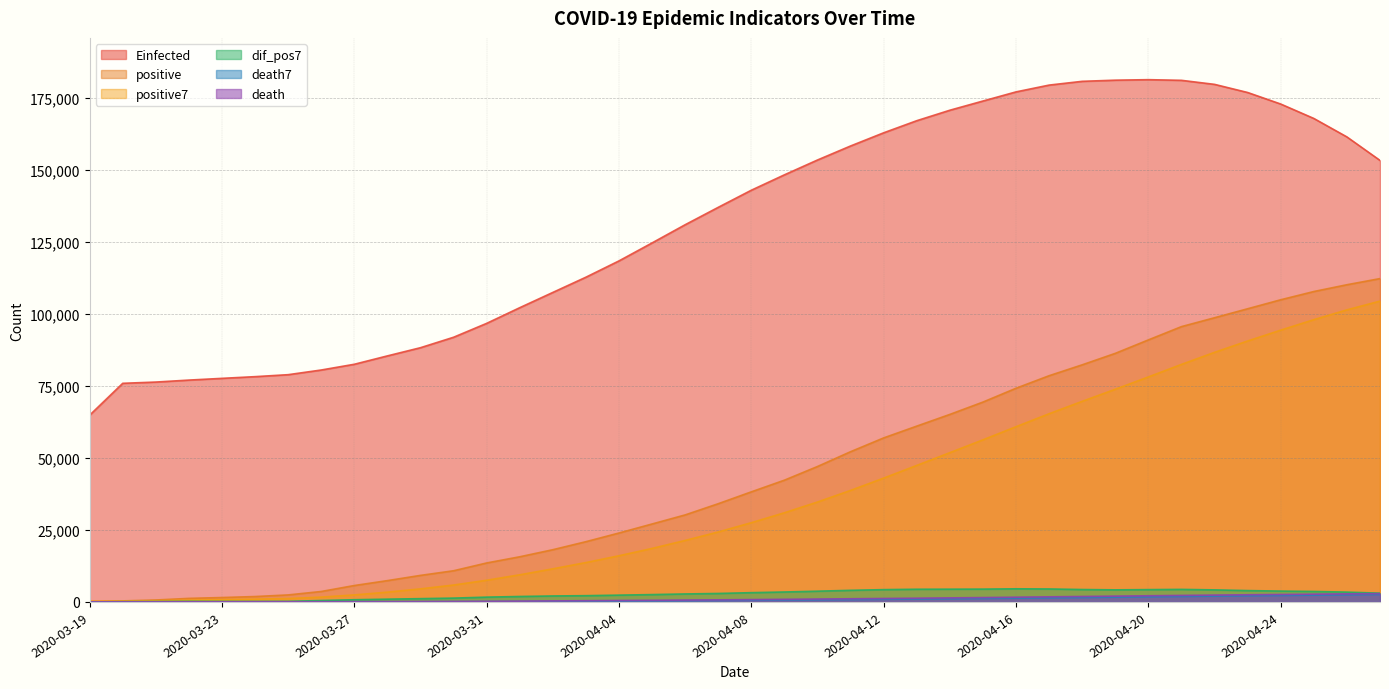

Reading left to right, extract all data points from this chart.

positive: 2020-03-19=192.0	2020-03-20=359.0	2020-03-21=670.0	2020-03-22=1236.0	2020-03-23=1529.0	2020-03-24=1872.0	2020-03-25=2433.0	2020-03-26=3629.0	2020-03-27=5698.0	2020-03-28=7402.0	2020-03-29=9217.0	2020-03-30=10827.0	2020-03-31=13531.0	2020-04-01=15679.0	2020-04-02=18135.0	2020-04-03=20921.0	2020-04-04=23934.0	2020-04-05=27069.0	2020-04-06=30217.0	2020-04-07=34109.0	2020-04-08=38226.0	2020-04-09=42282.0	2020-04-10=47029.0	2020-04-11=52167.0	2020-04-12=56956.0	2020-04-13=61049.0	2020-04-14=65111.0	2020-04-15=69392.0	2020-04-16=74193.0	2020-04-17=78546.0	2020-04-18=82329.0	2020-04-19=86306.0	2020-04-20=90980.0	2020-04-21=95591.0	2020-04-22=98674.0	2020-04-23=101790.0	2020-04-24=104912.0	2020-04-25=107773.0	2020-04-26=110130.0	2020-04-27=112261.0
death: 2020-03-19=3.0	2020-03-20=4.0	2020-03-21=9.0	2020-03-22=30.0	2020-03-23=37.0	2020-03-24=44.0	2020-03-25=59.0	2020-03-26=75.0	2020-03-27=92.0	2020-03-28=108.0	2020-03-29=131.0	2020-03-30=168.0	2020-03-31=214.0	2020-04-01=277.0	2020-04-02=356.0	2020-04-03=425.0	2020-04-04=501.0	2020-04-05=574.0	2020-04-06=649.0	2020-04-07=725.0	2020-04-08=812.0	2020-04-09=908.0	2020-04-10=1006.0	2020-04-11=1101.0	2020-04-12=1198.0	2020-04-13=1296.0	2020-04-14=1403.0	2020-04-15=1518.0	2020-04-16=1643.0	2020-04-17=1769.0	2020-04-18=1890.0	2020-04-19=2017.0	2020-04-20=2140.0	2020-04-21=2259.0	2020-04-22=2376.0	2020-04-23=2491.0	2020-04-24=2600.0	2020-04-25=2706.0	2020-04-26=2805.0	2020-04-27=2900.0
positive7: 2020-03-19=192.0	2020-03-20=275.5	2020-03-21=407.0	2020-03-22=614.2	2020-03-23=797.2	2020-03-24=976.3	2020-03-25=1184.4	2020-03-26=1675.4	2020-03-27=2438.1	2020-03-28=3399.9	2020-03-29=4540.0	2020-03-30=5868.3	2020-03-31=7533.9	2020-04-01=9426.1	2020-04-02=11498.4	2020-04-03=13673.1	2020-04-04=16034.9	2020-04-05=18585.1	2020-04-06=21355.1	2020-04-07=24294.9	2020-04-08=27515.9	2020-04-09=30965.4	2020-04-10=34695.1	2020-04-11=38728.4	2020-04-12=42998.0	2020-04-13=47402.6	2020-04-14=51831.4	2020-04-15=56283.7	2020-04-16=60842.4	2020-04-17=65344.9	2020-04-18=69653.7	2020-04-19=73846.6	2020-04-20=78122.4	2020-04-21=82476.7	2020-04-22=86659.9	2020-04-23=90602.3	2020-04-24=94368.9	2020-04-25=98003.7	2020-04-26=101407.1	2020-04-27=104447.3
death7: 2020-03-19=3.0	2020-03-20=3.5	2020-03-21=5.3	2020-03-22=11.5	2020-03-23=16.6	2020-03-24=21.2	2020-03-25=26.6	2020-03-26=36.9	2020-03-27=49.4	2020-03-28=63.6	2020-03-29=78.0	2020-03-30=96.7	2020-03-31=121.0	2020-04-01=152.1	2020-04-02=192.3	2020-04-03=239.9	2020-04-04=296.0	2020-04-05=359.3	2020-04-06=428.0	2020-04-07=501.0	2020-04-08=577.4	2020-04-09=656.3	2020-04-10=739.3	2020-04-11=825.0	2020-04-12=914.1	2020-04-13=1006.6	2020-04-14=1103.4	2020-04-15=1204.3	2020-04-16=1309.3	2020-04-17=1418.3	2020-04-18=1531.0	2020-04-19=1648.0	2020-04-20=1768.6	2020-04-21=1890.9	2020-04-22=2013.4	2020-04-23=2134.6	2020-04-24=2253.3	2020-04-25=2369.9	2020-04-26=2482.4	2020-04-27=2591.0
dif_pos7: 2020-03-19=0.0	2020-03-20=83.5	2020-03-21=131.5	2020-03-22=207.2	2020-03-23=182.9	2020-03-24=179.1	2020-03-25=208.1	2020-03-26=491.0	2020-03-27=762.7	2020-03-28=961.7	2020-03-29=1140.1	2020-03-30=1328.3	2020-03-31=1665.6	2020-04-01=1892.3	2020-04-02=2072.3	2020-04-03=2174.7	2020-04-04=2361.7	2020-04-05=2550.3	2020-04-06=2770.0	2020-04-07=2939.7	2020-04-08=3221.0	2020-04-09=3449.6	2020-04-10=3729.7	2020-04-11=4033.3	2020-04-12=4269.6	2020-04-13=4404.6	2020-04-14=4428.9	2020-04-15=4452.3	2020-04-16=4558.7	2020-04-17=4502.4	2020-04-18=4308.9	2020-04-19=4192.9	2020-04-20=4275.9	2020-04-21=4354.3	2020-04-22=4183.1	2020-04-23=3942.4	2020-04-24=3766.6	2020-04-25=3634.9	2020-04-26=3403.4	2020-04-27=3040.1
Einfected: 2020-03-19=64845.5	2020-03-20=75905.6	2020-03-21=76340.7	2020-03-22=77023.3	2020-03-23=77626.1	2020-03-24=78216.9	2020-03-25=78903.0	2020-03-26=80524.3	2020-03-27=82519.5	2020-03-28=85425.3	2020-03-29=88271.5	2020-03-30=91899.2	2020-03-31=96722.4	2020-04-01=102166.0	2020-04-02=107464.1	2020-04-03=112751.1	2020-04-04=118414.4	2020-04-05=124654.3	2020-04-06=130973.7	2020-04-07=137014.3	2020-04-08=142954.1	2020-04-09=148296.4	2020-04-10=153447.3	2020-04-11=158314.2	2020-04-12=162887.8	2020-04-13=167089.6	2020-04-14=170722.7	2020-04-15=173913.5	2020-04-16=177088.3	2020-04-17=179448.6	2020-04-18=180753.3	2020-04-19=181152.2	2020-04-20=181328.8	2020-04-21=181097.7	2020-04-22=179695.6	2020-04-23=176871.4	2020-04-24=172863.2	2020-04-25=167860.4	2020-04-26=161447.5	2020-04-27=153293.7